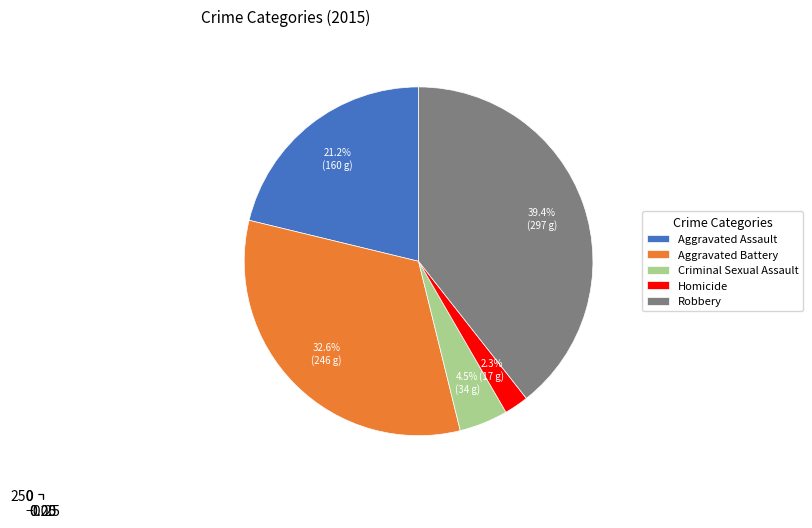

Do Aggravated Assault and Criminal Sexual Assault together represent more than half of the pie?

No